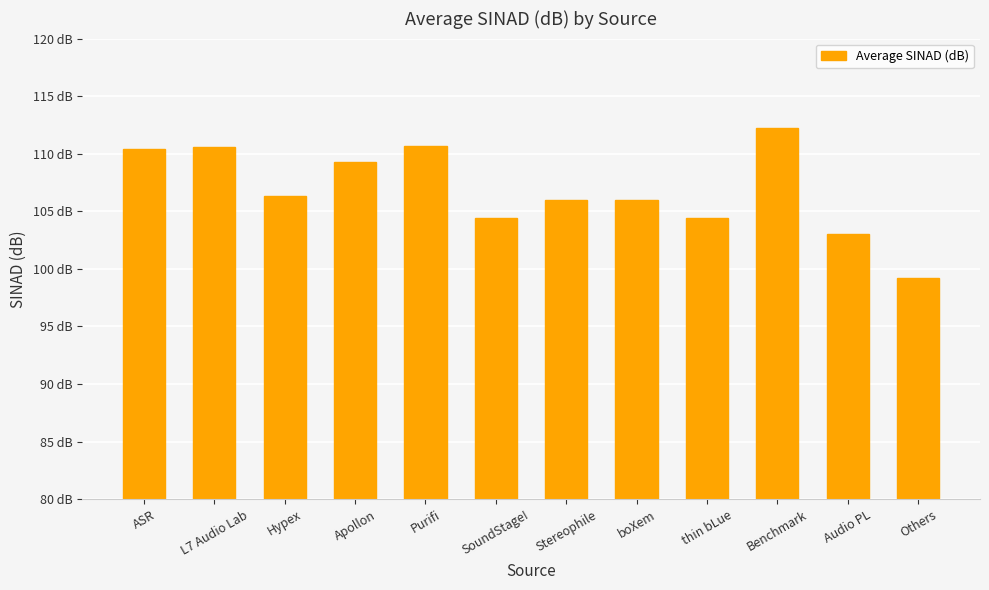

List the labels in order of value, smallest first.

Others, Audio PL, SoundStage!, thin bLue, Stereophile, boXem, Hypex, Apollon, ASR, L7 Audio Lab, Purifi, Benchmark